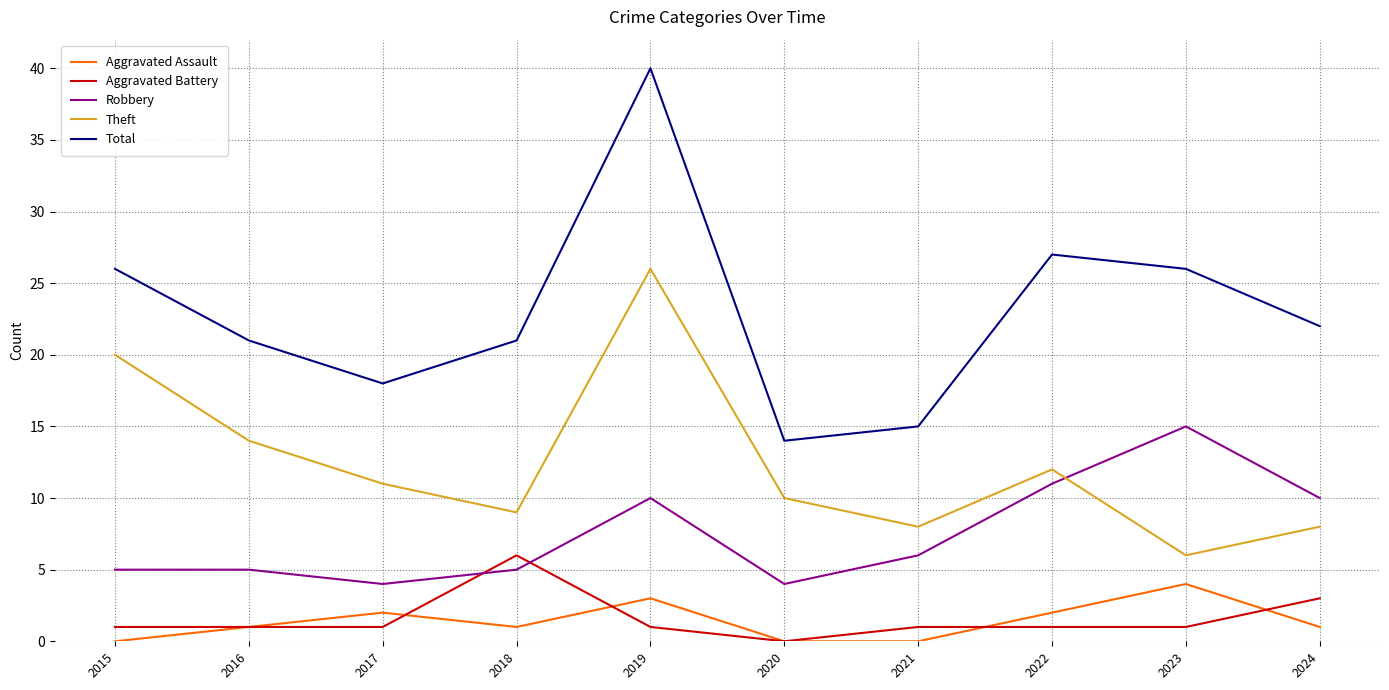

Reading right to left, extract all data points from this chart.

Aggravated Assault: 2024=1	2023=4	2022=2	2021=0	2020=0	2019=3	2018=1	2017=2	2016=1	2015=0
Aggravated Battery: 2024=3	2023=1	2022=1	2021=1	2020=0	2019=1	2018=6	2017=1	2016=1	2015=1
Robbery: 2024=10	2023=15	2022=11	2021=6	2020=4	2019=10	2018=5	2017=4	2016=5	2015=5
Theft: 2024=8	2023=6	2022=12	2021=8	2020=10	2019=26	2018=9	2017=11	2016=14	2015=20
Total: 2024=22	2023=26	2022=27	2021=15	2020=14	2019=40	2018=21	2017=18	2016=21	2015=26